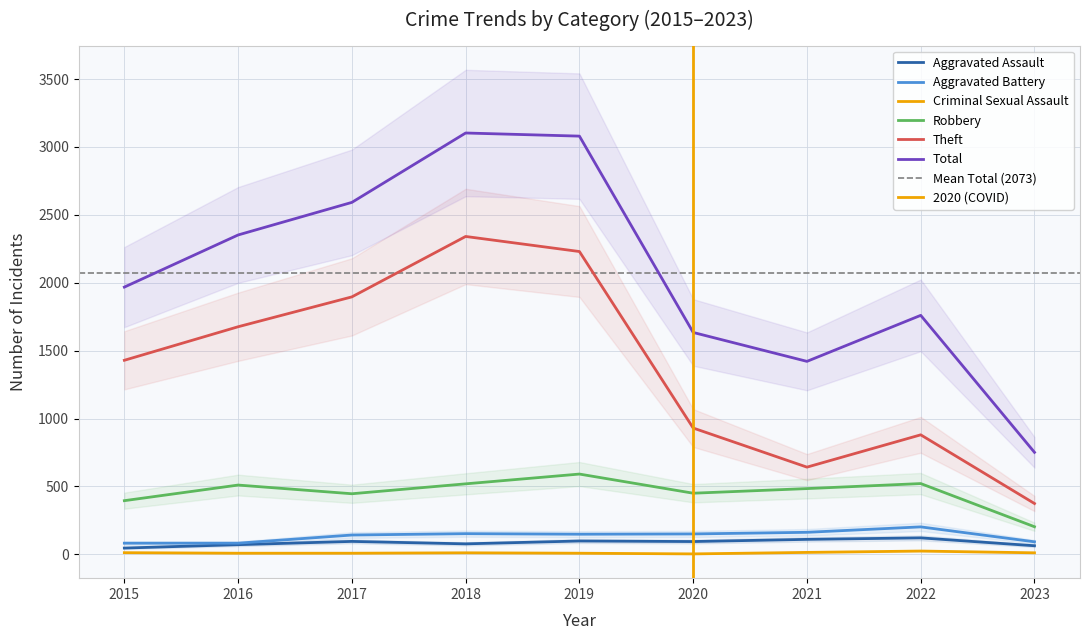

Is this an area chart (filled region under the line)?

No